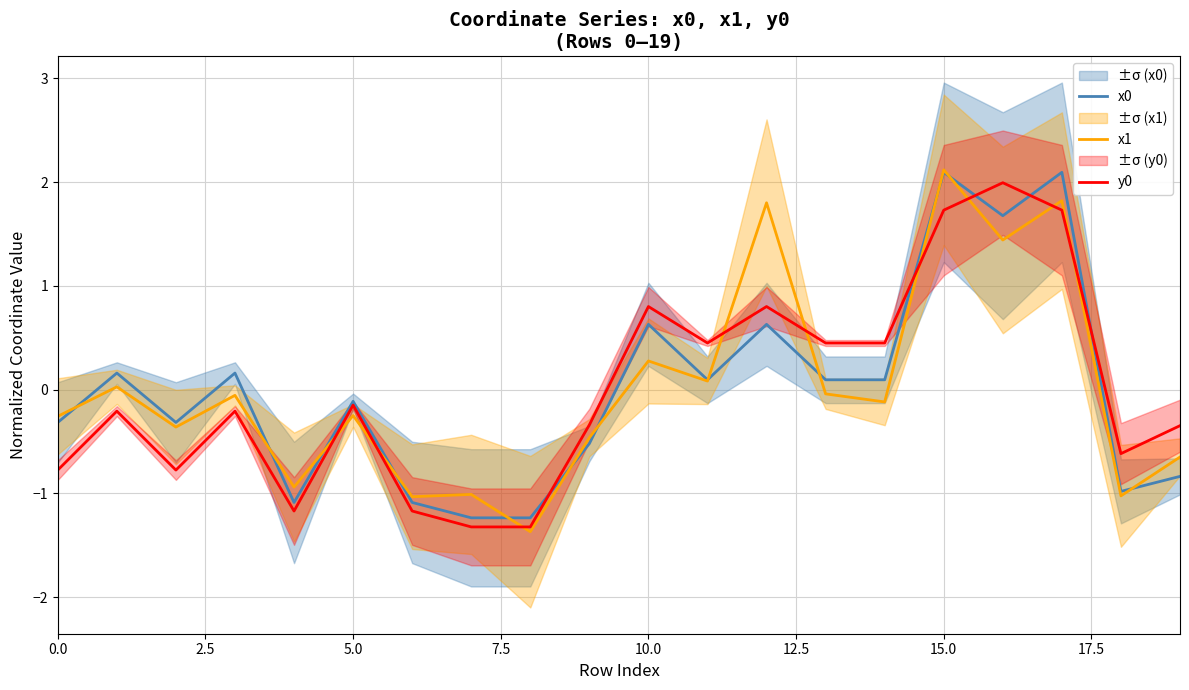

Is it true that y0 equals -0.8 at 0.0?

True